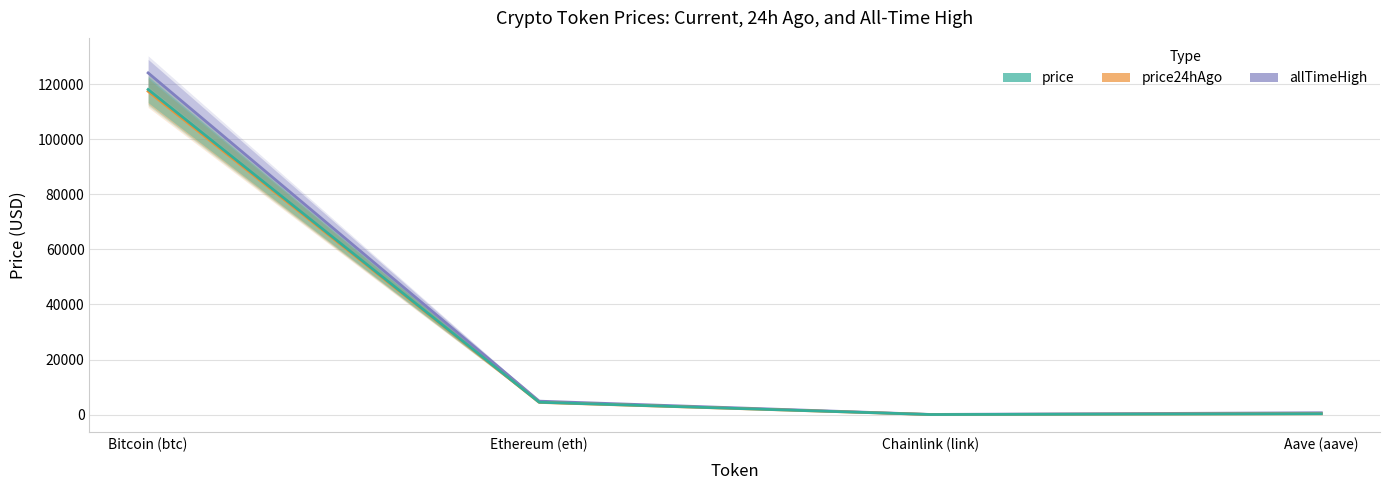

The allTimeHigh series shows 28.0 at Chainlink (link). True or false?

False